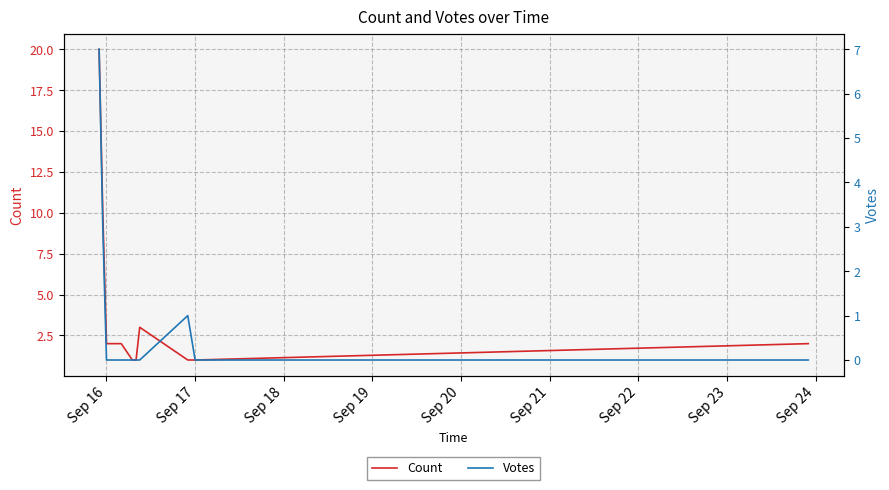

What is the value of the Count point at the 5th from the left?

1